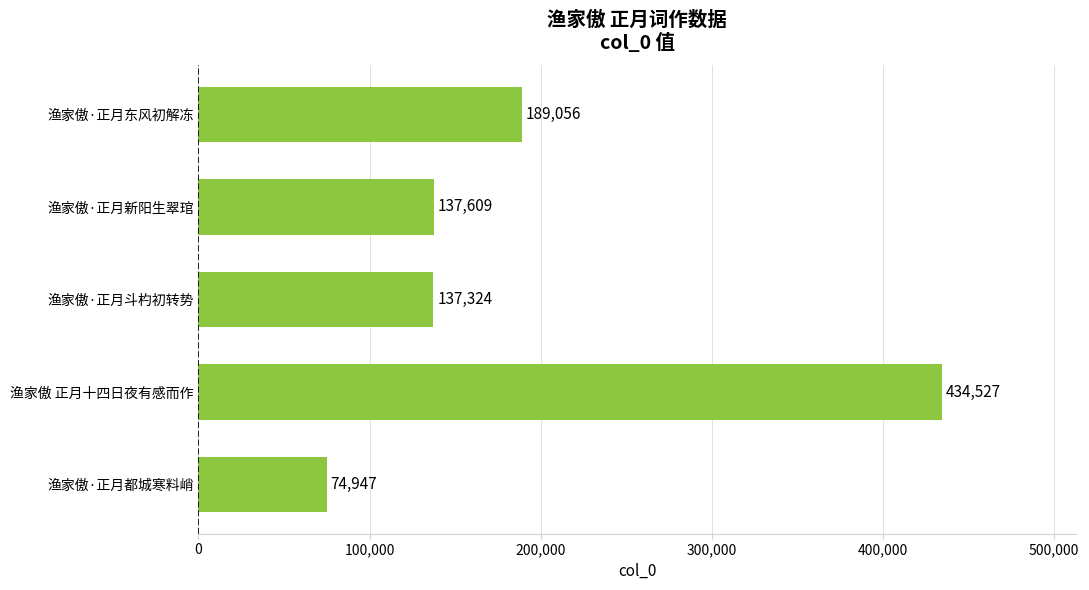

Reading bottom to top, extract all data points from this chart.

渔家傲·正月都城寒料峭=74947	渔家傲 正月十四日夜有感而作=434527	渔家傲·正月斗杓初转势=137324	渔家傲·正月新阳生翠琯=137609	渔家傲·正月东风初解冻=189056